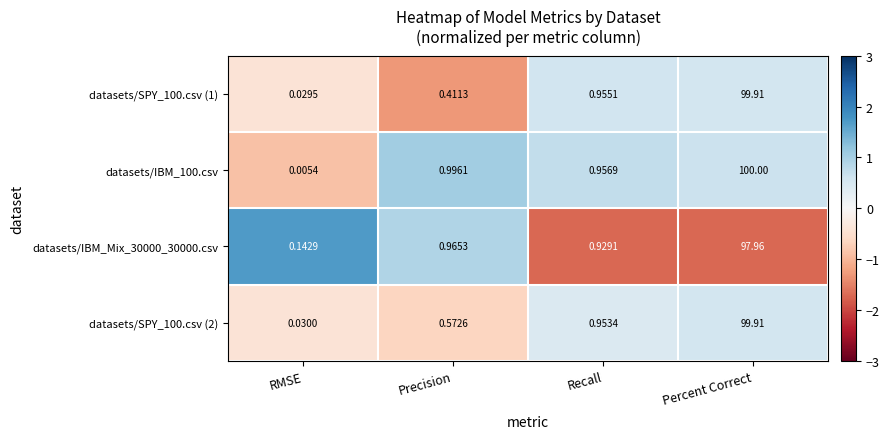

How many distinct data groups are displayed?

4